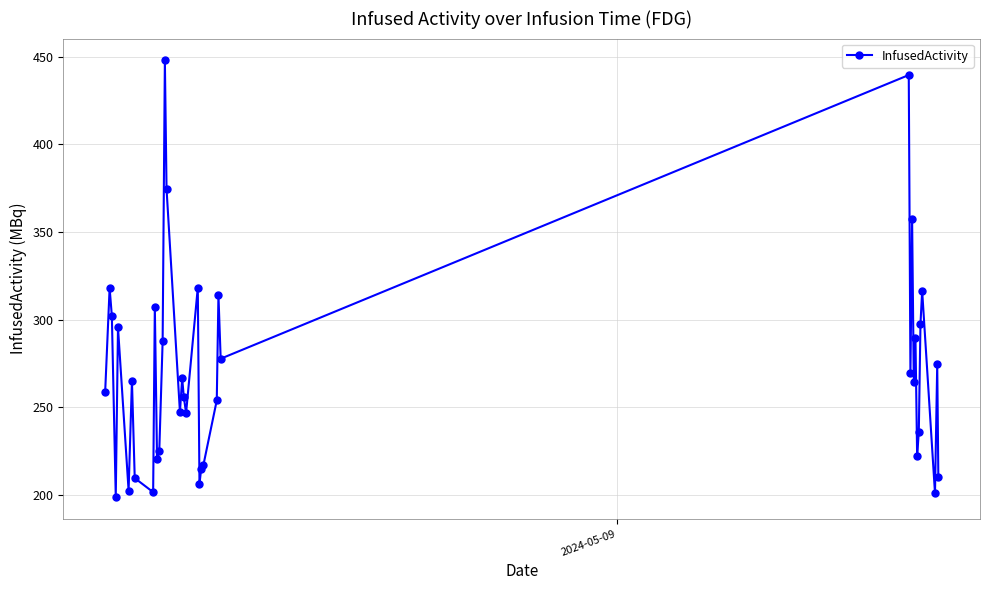

What is the average value?

271.4